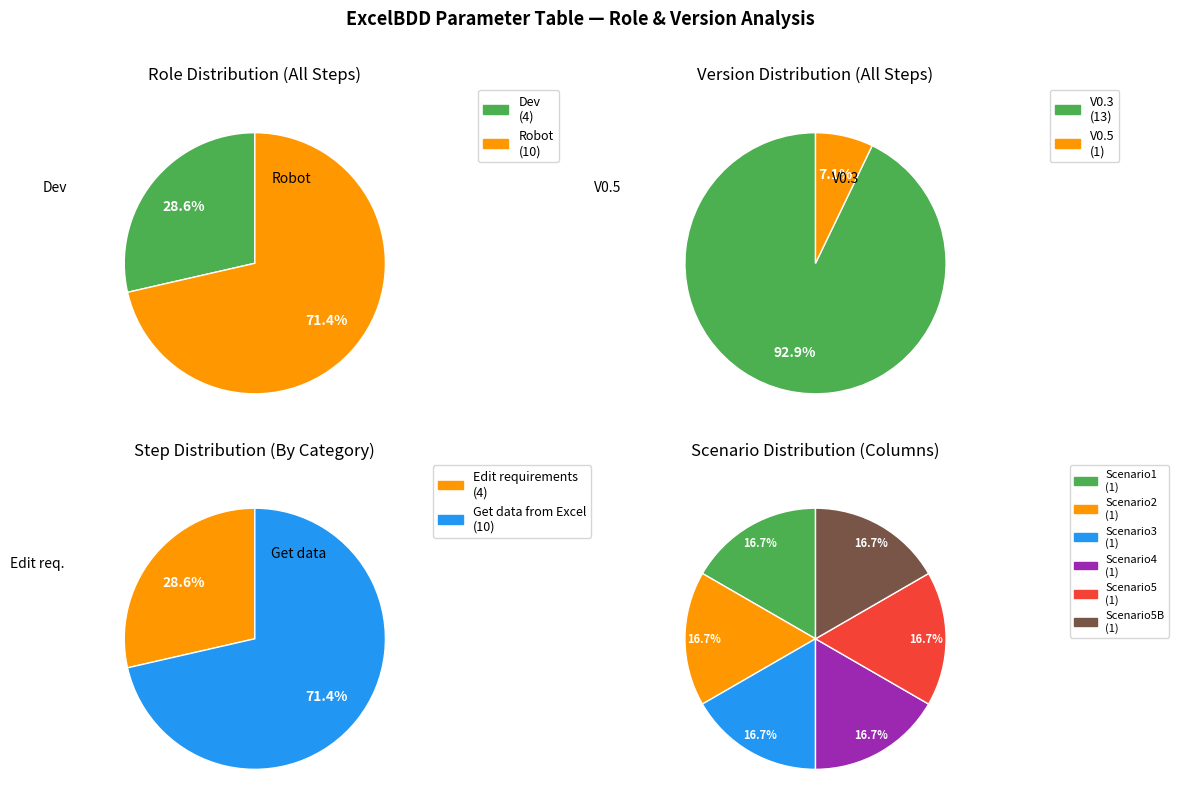

What portion of the pie excludes Dev?

71.4%